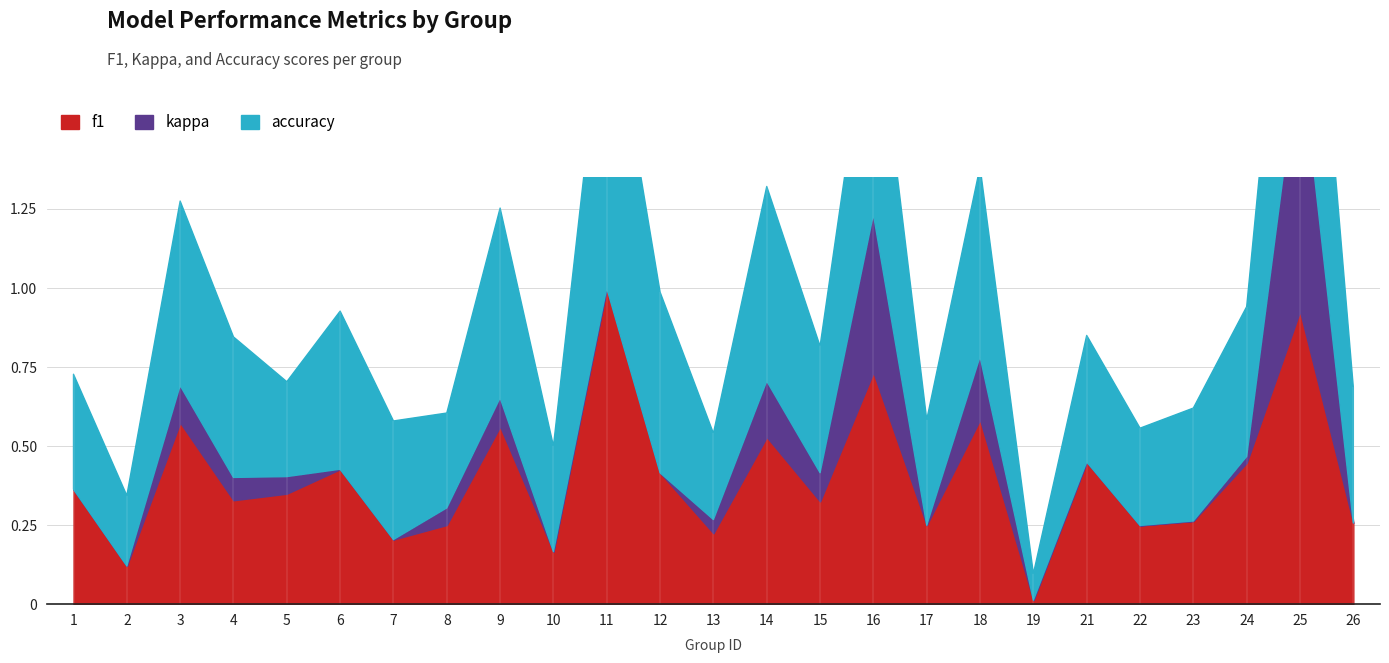

What is the value of the accuracy point at the 7th from the left?

0.4